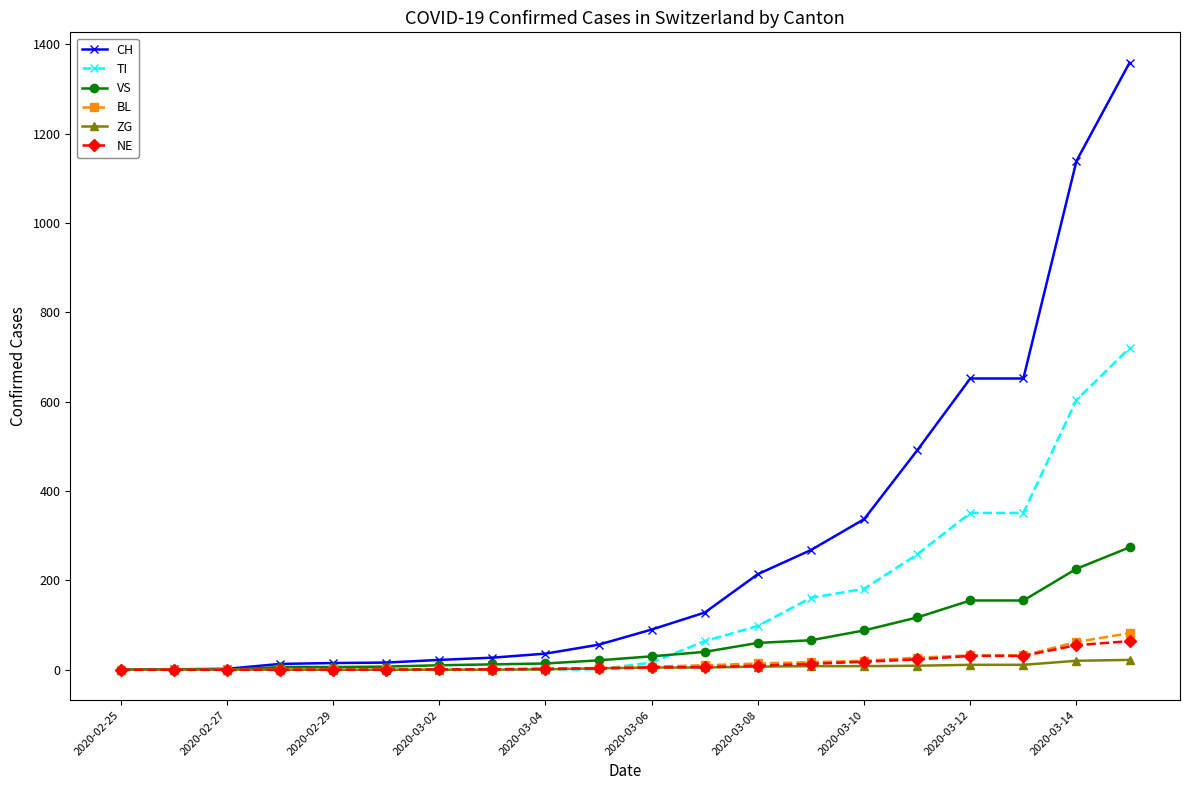

Which series has the largest total across all categories?

CH